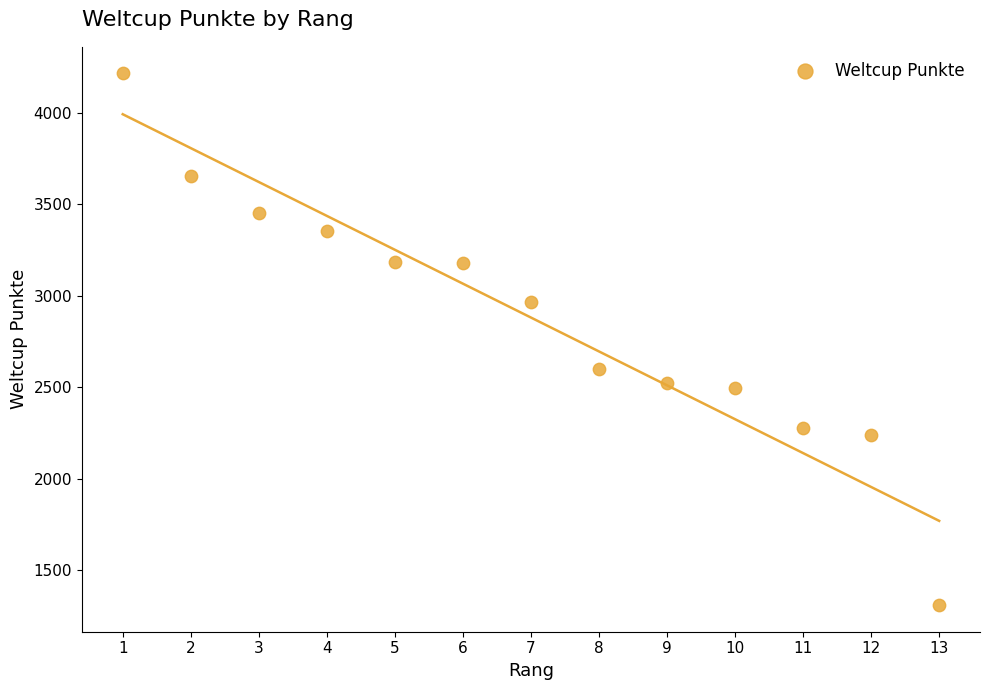

What is the range of Y values (max minus min)?

2907